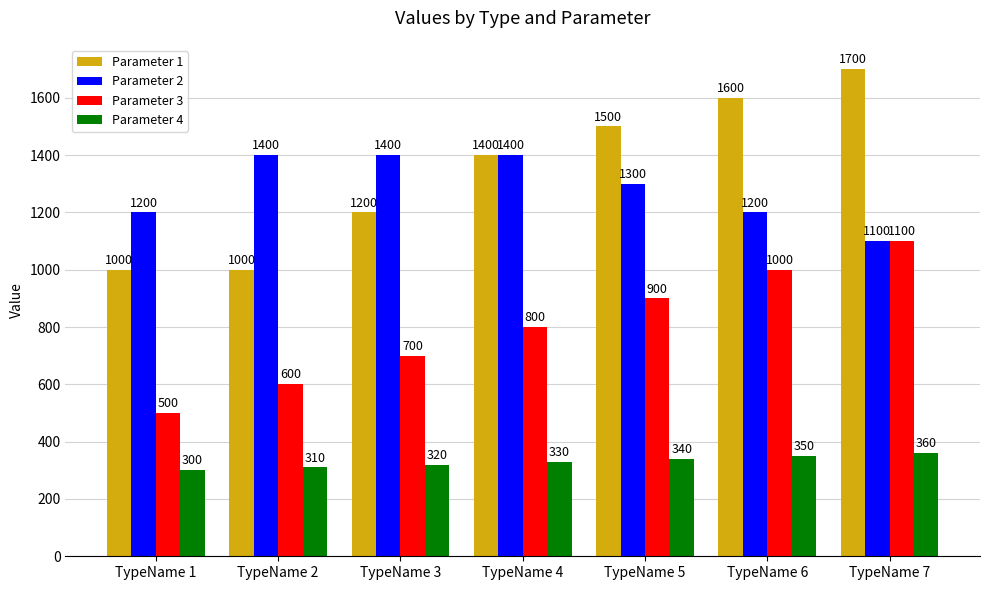

What is the average value of the Parameter 2 series?

1286